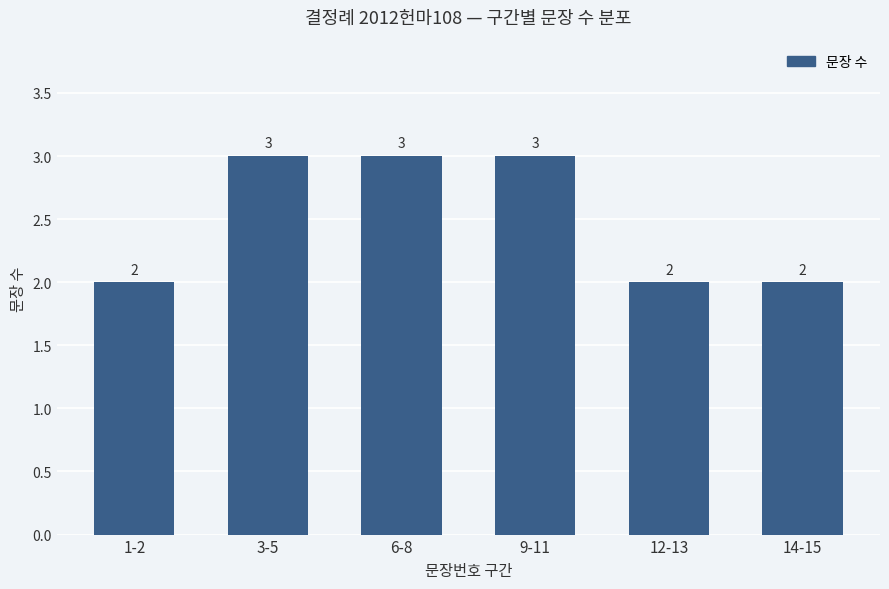

True or false: the data shows 2 at 12-13.

True